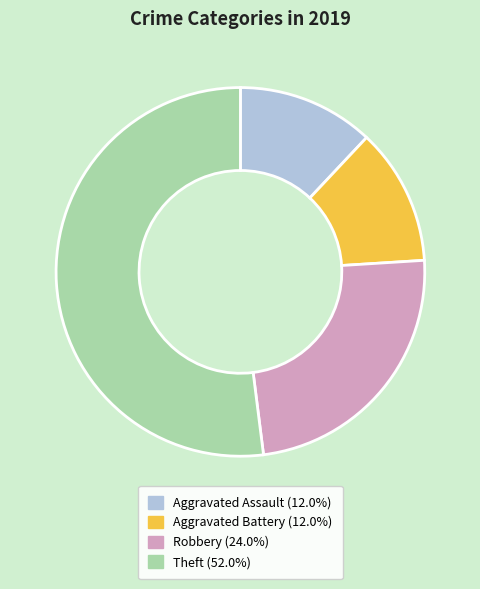

Is the sum of Aggravated Assault (12.0%) and Robbery (24.0%) greater than half?

No